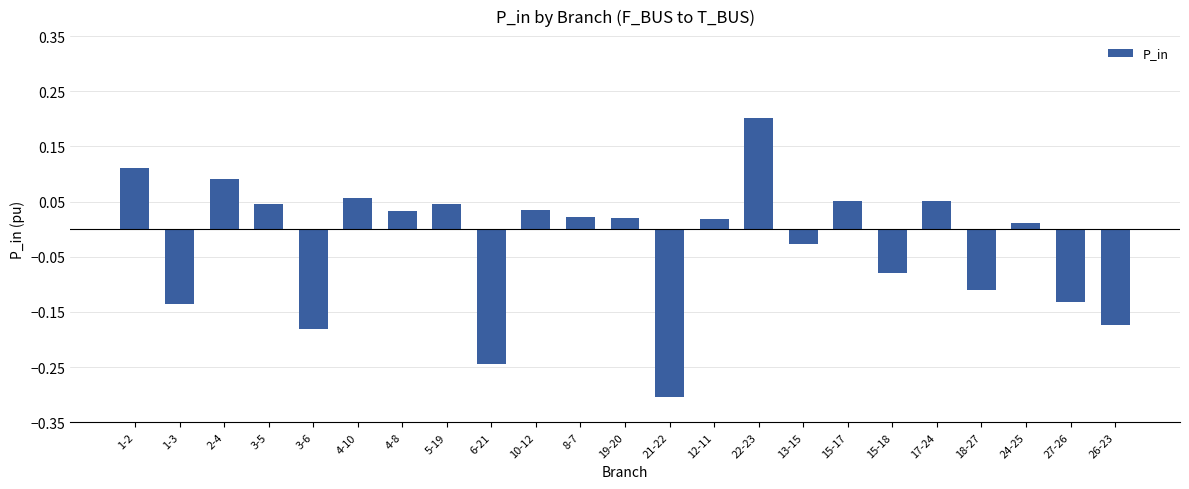

Count the number of categories in the chart.

23